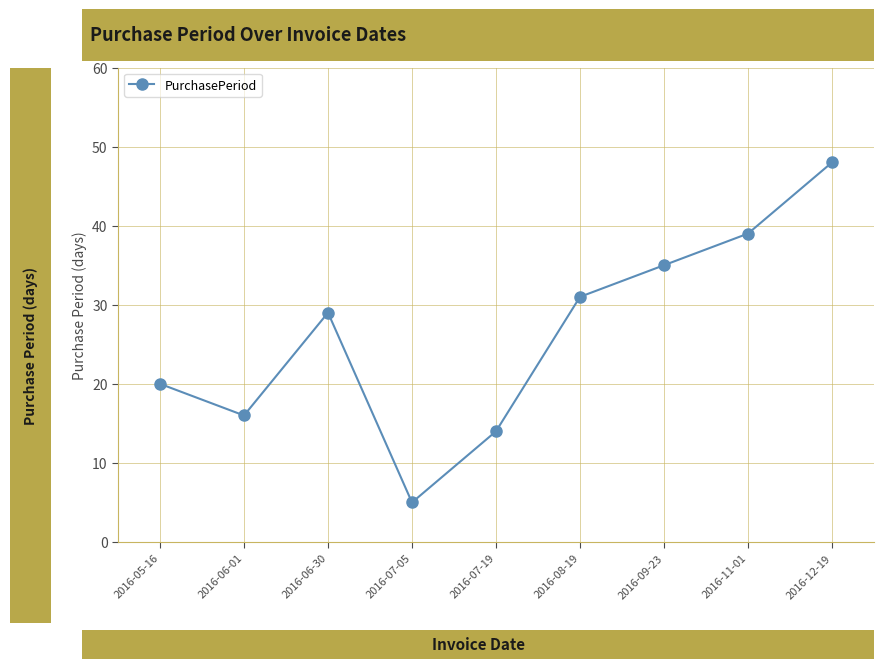

How many interior local peaks (higher than both neighbors) does the data have?

1